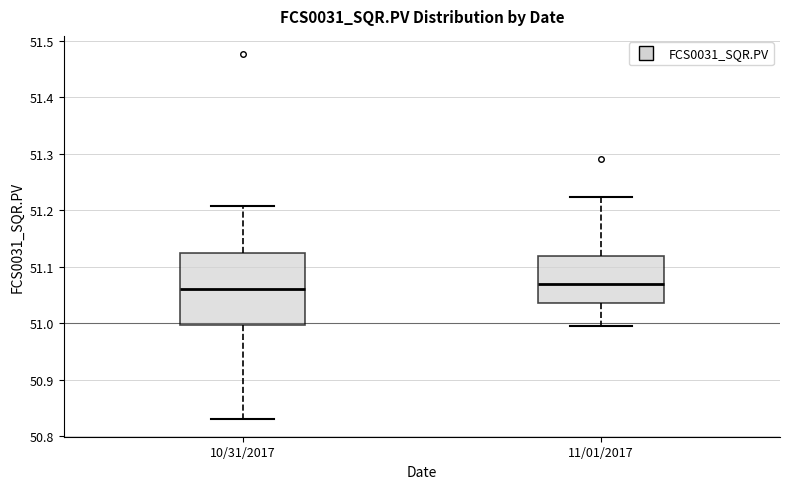

Reading left to right, read every box against the y-axis: the position of its median line, the range the box covers, and the ends of its whiskers. The values are not printed on the chart, so give them approximately, as read against the axis.

10/31/2017: median 51.06, box 51.00 to 51.12, whiskers 50.83 to 51.21
11/01/2017: median 51.07, box 51.04 to 51.12, whiskers 51.00 to 51.22